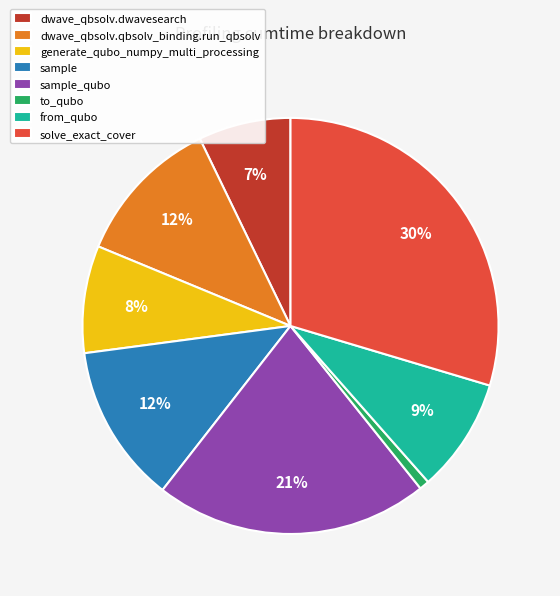

How many segments does this pie chart have?

8